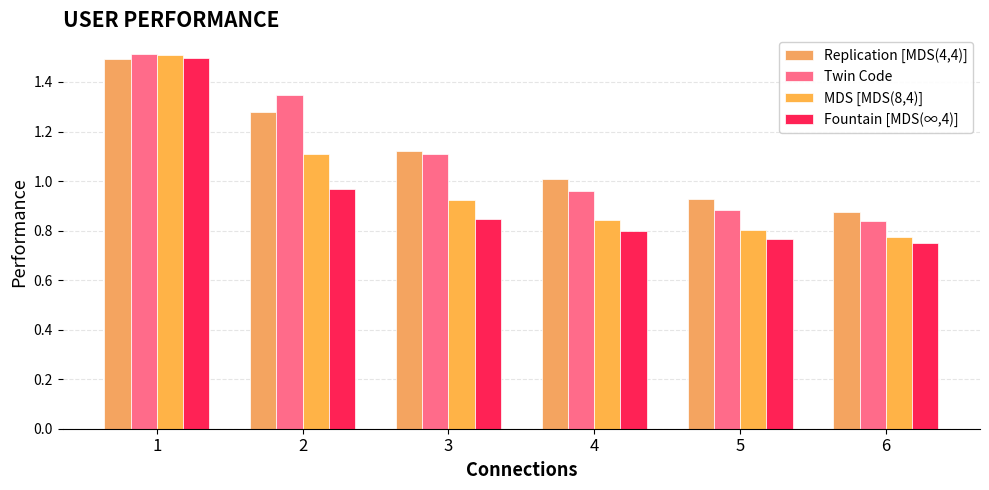

Are the bars horizontal?

No